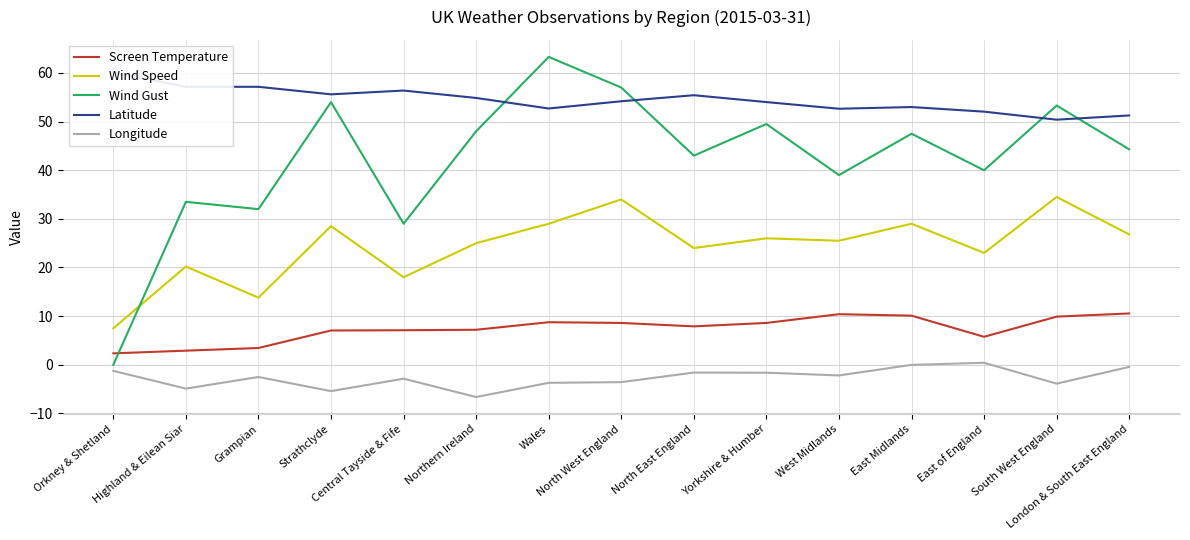

True or false: Screen Temperature has more than 0 interior local peaks.

True